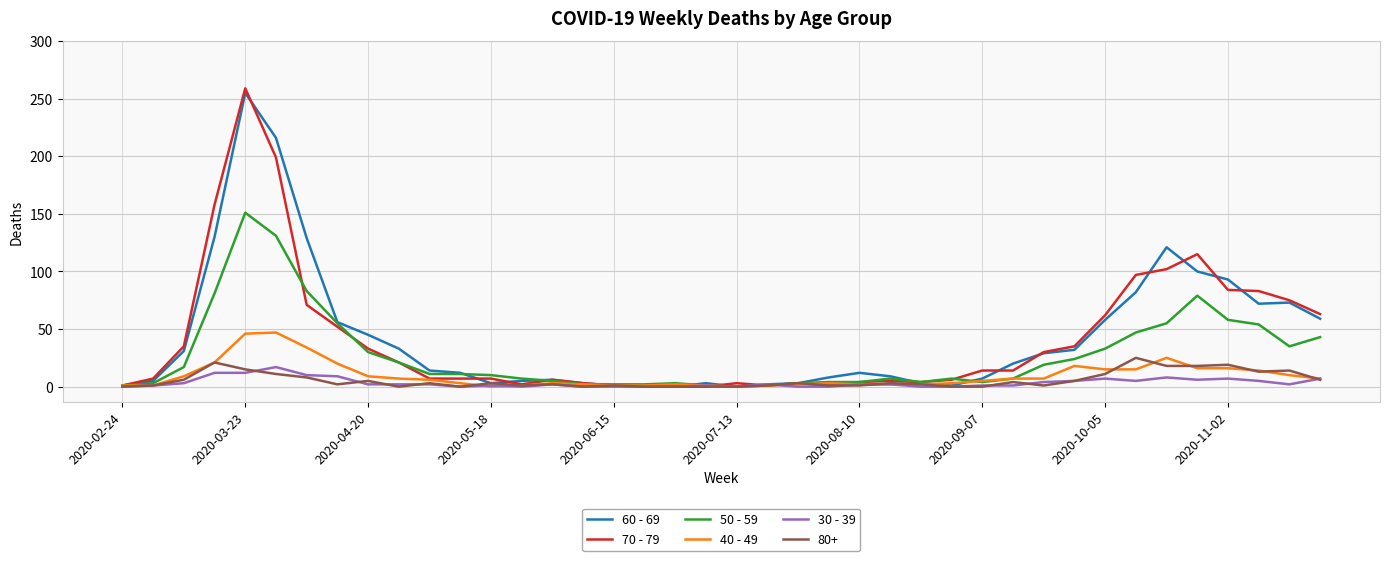

What is the difference between the maximum and minimum values in the 60 - 69 series?

255